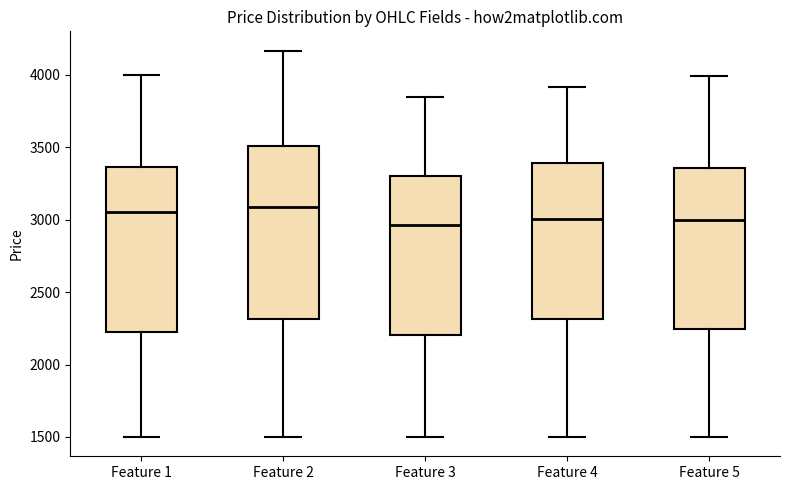

Which box is the tallest, from its lower edge to its upper edge?

Feature 2